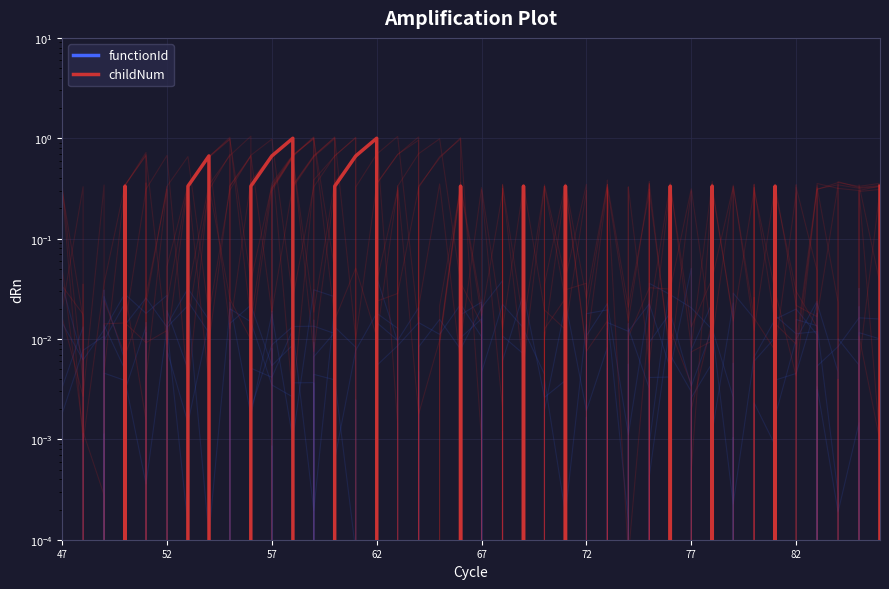

Is it true that childNum equals 1.0 at 11?

True